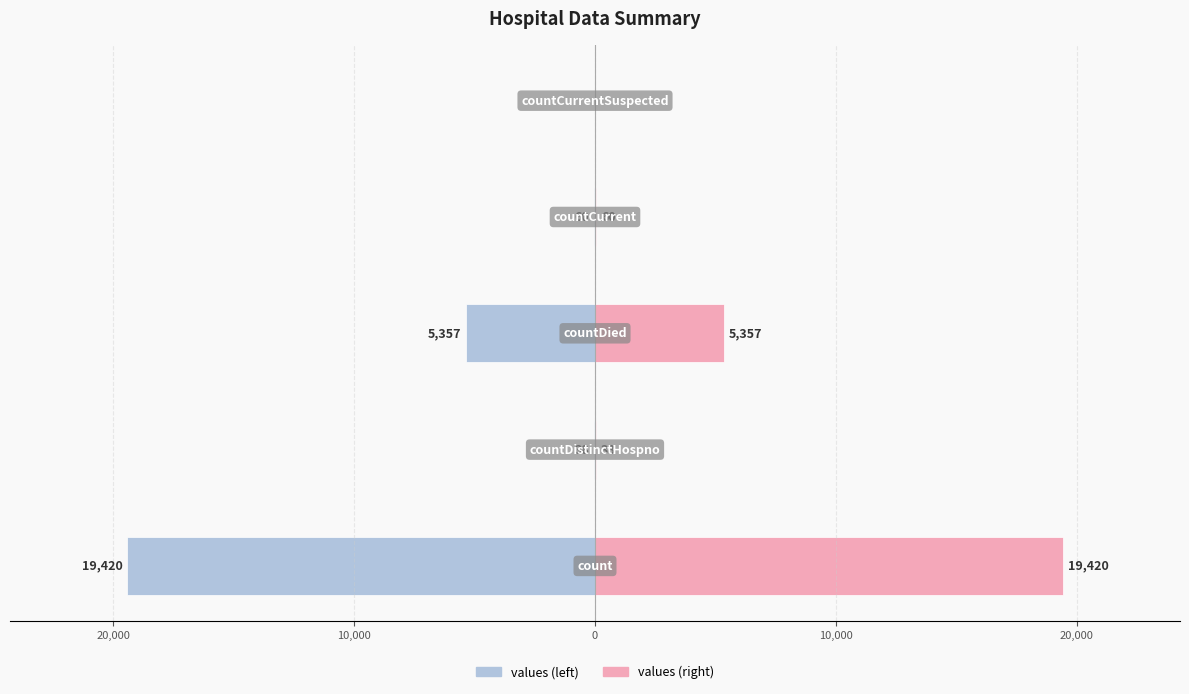

Reading left to right, transcribe all the data shown in this chart.

values (left): -19420	-38	-5357	-60	0
values (right): 19420	38	5357	60	0